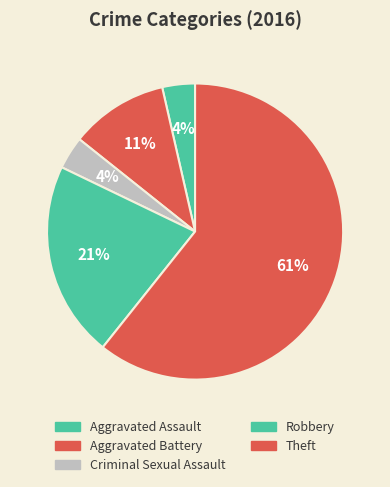

To the nearest percent, what is the combined percentage of Aggravated Battery and Theft?

71%